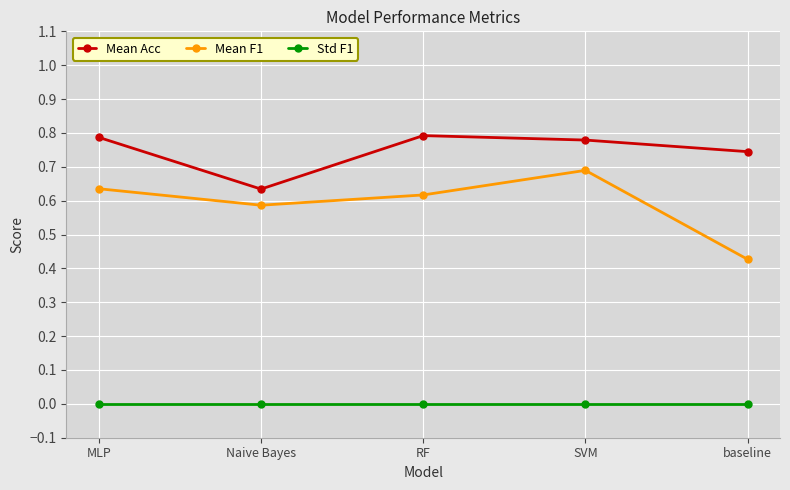

Between Naive Bayes and RF, which series saw the biggest shift?

Mean Acc